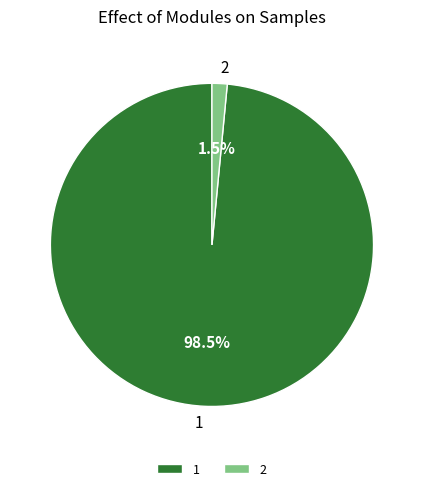

How many slices are in this pie chart?

2